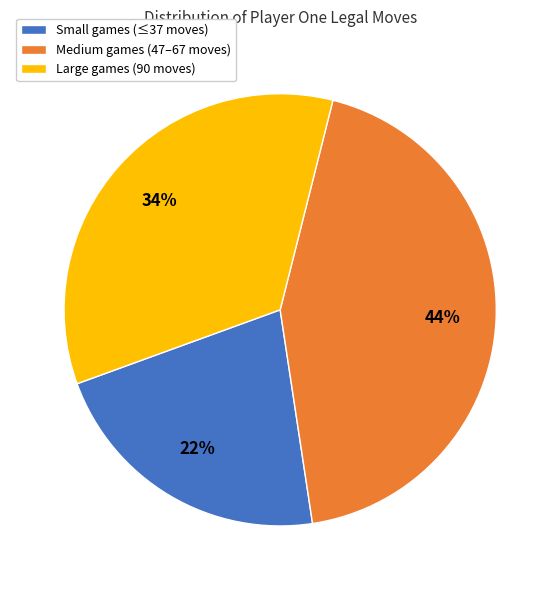

Between Small games (≤37 moves) and Medium games (47–67 moves), which is larger?

Medium games (47–67 moves)